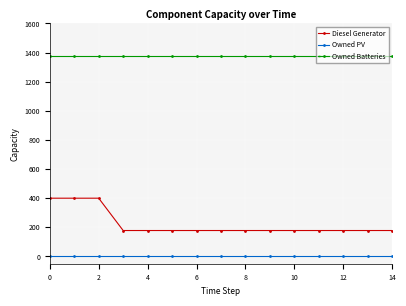

What is the difference between the maximum and second lowest values in the Diesel Generator series?

222